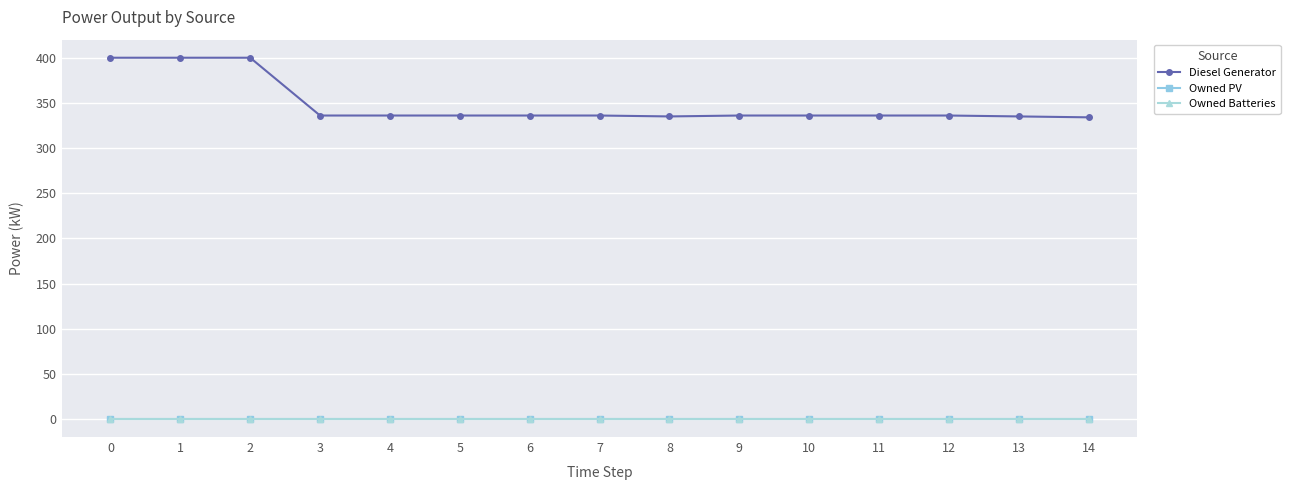

Is it true that Owned Batteries equals 0.0 at 7?

True